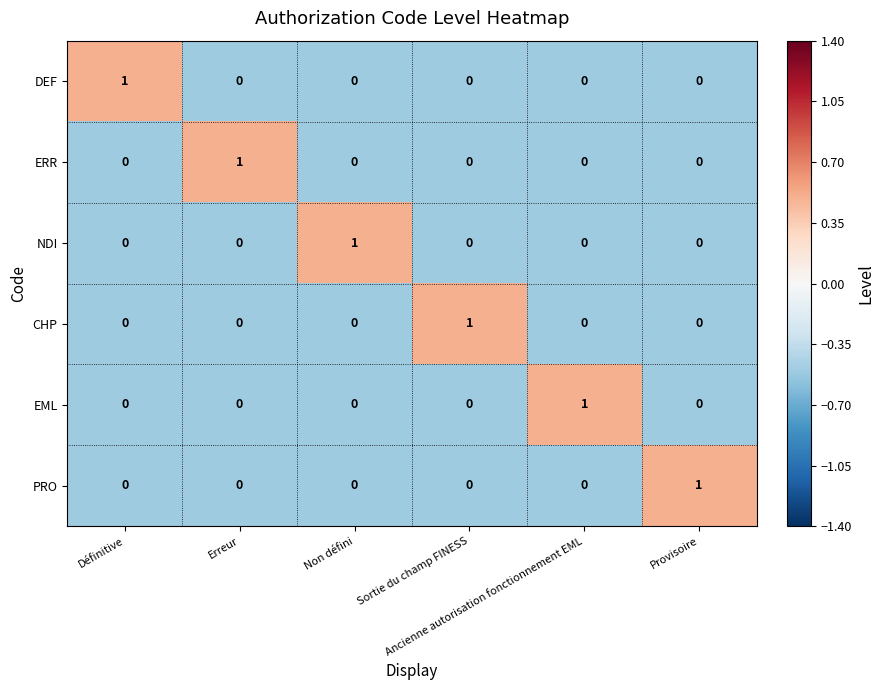

What is the minimum value shown in the chart?

0